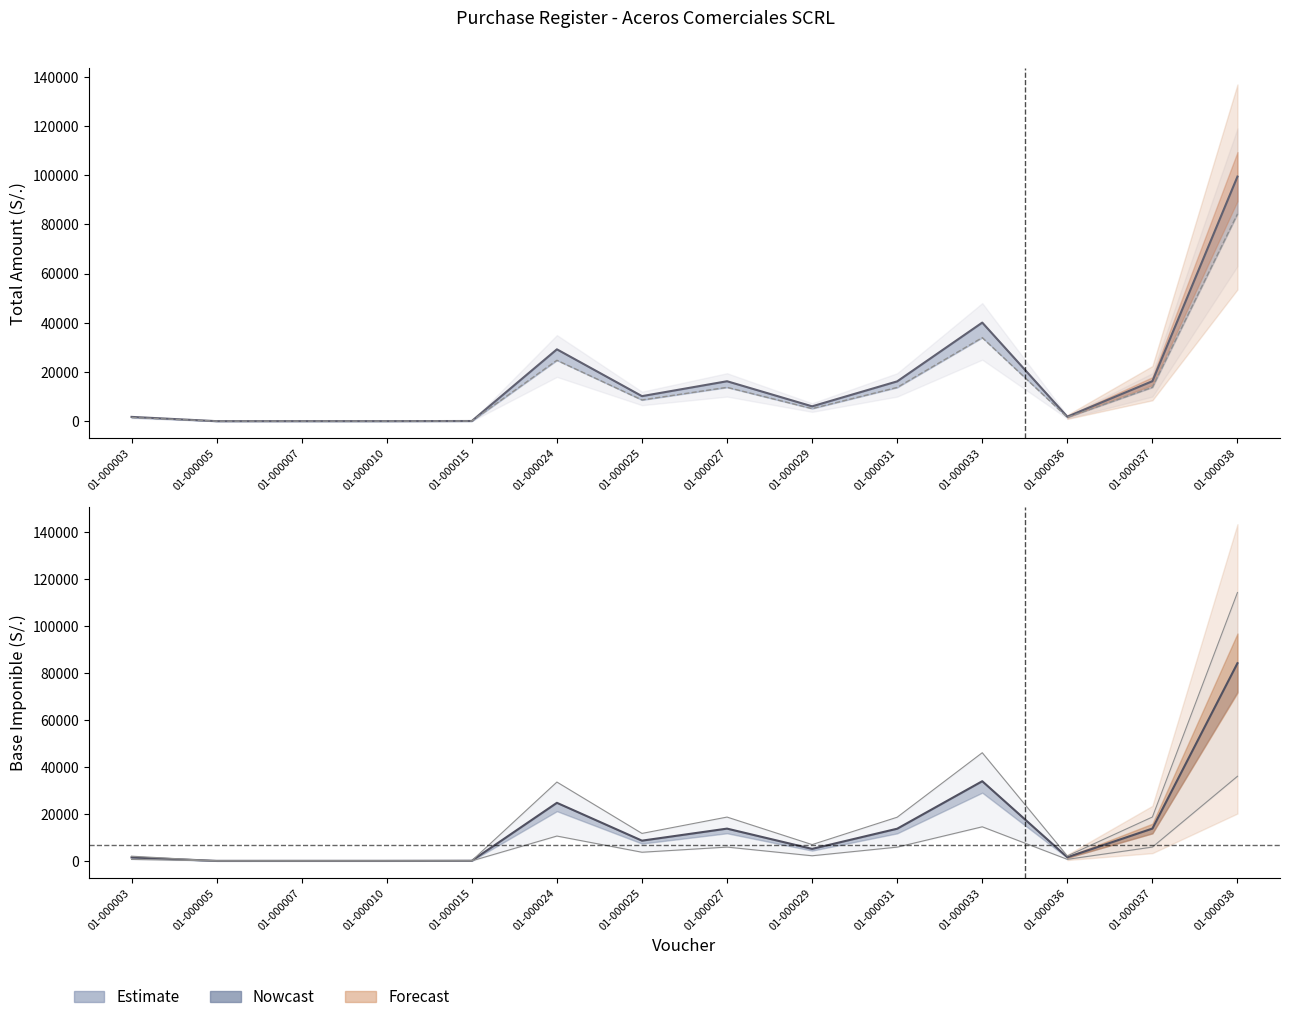

What is the difference between the second highest and second lowest values in the Base Imponible series?

33934.8